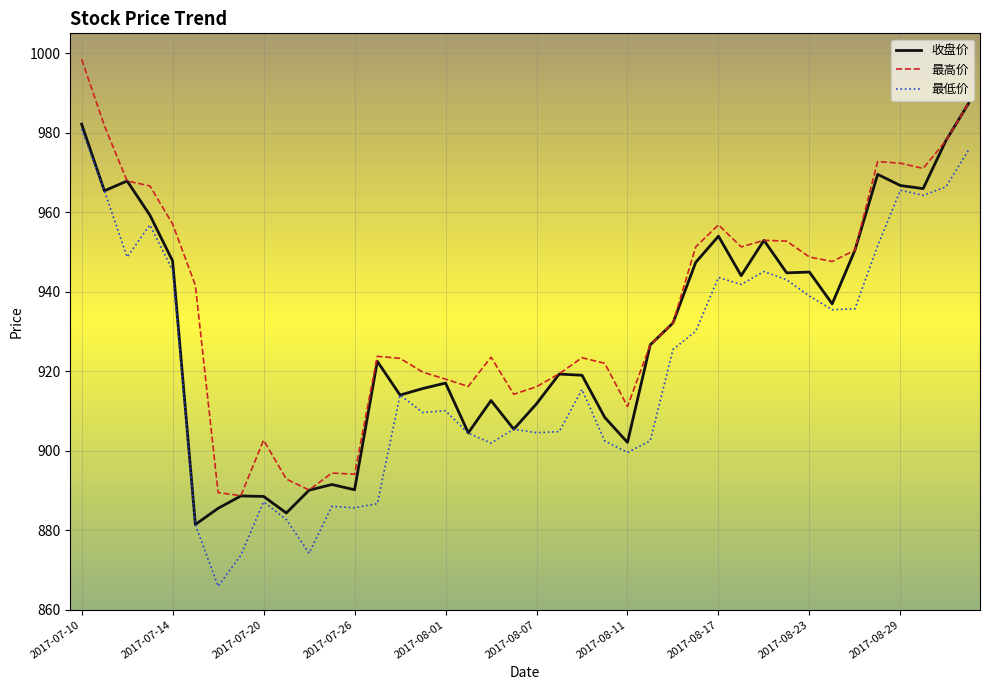

Which series has the largest total across all categories?

最高价